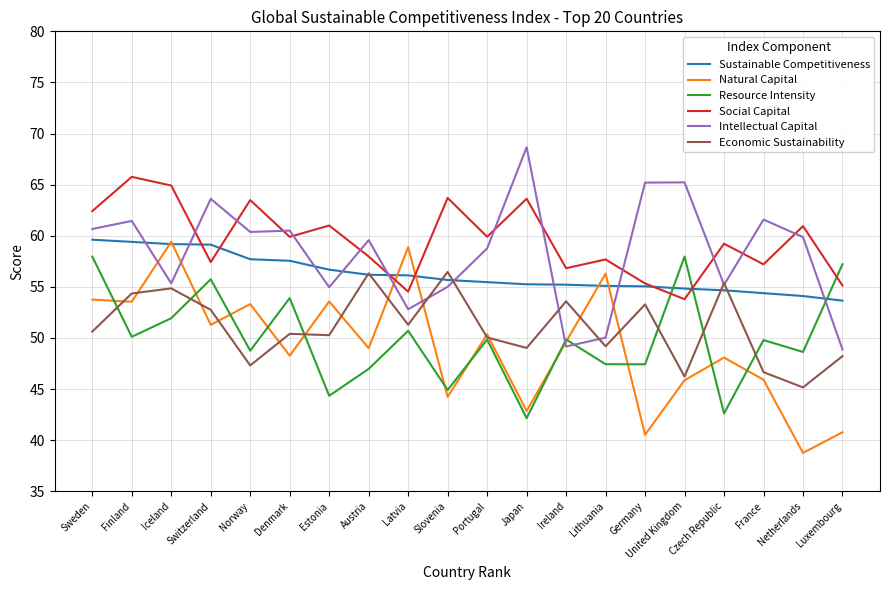

What are all the series names shown in the legend?

Sustainable Competitiveness, Natural Capital, Resource Intensity, Social Capital, Intellectual Capital, Economic Sustainability